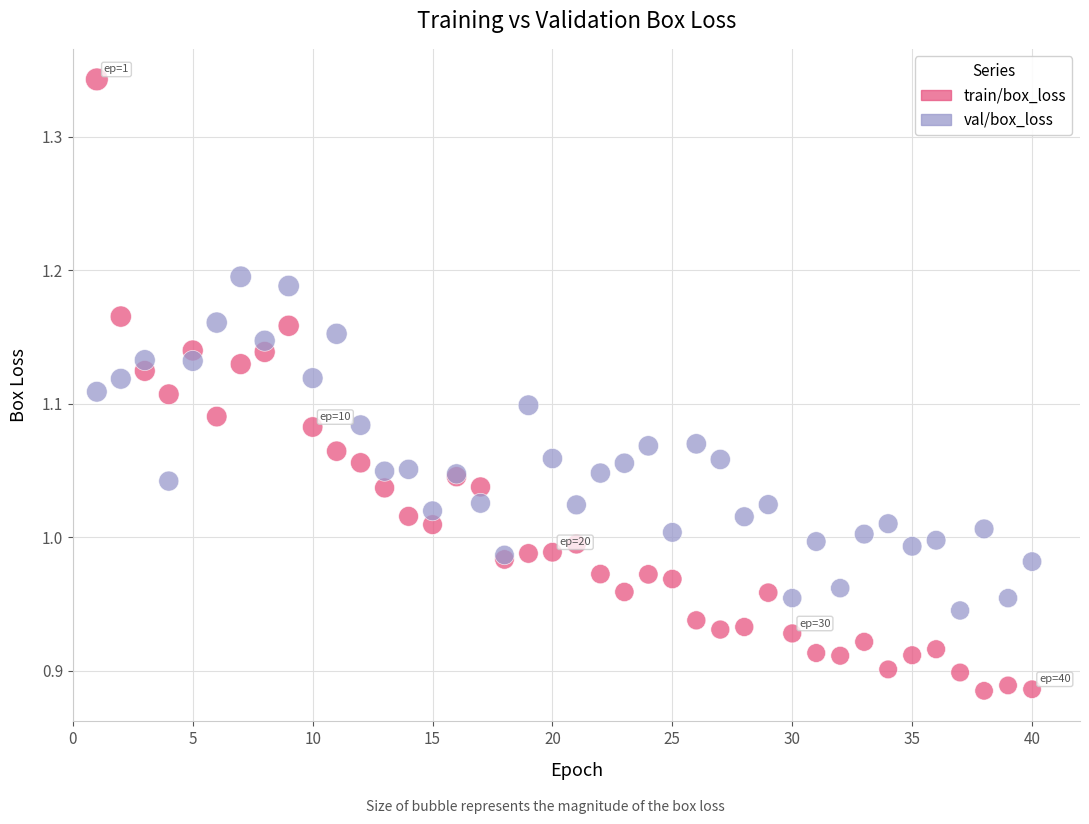

Which series reaches the minimum Y coordinate?

train/box_loss